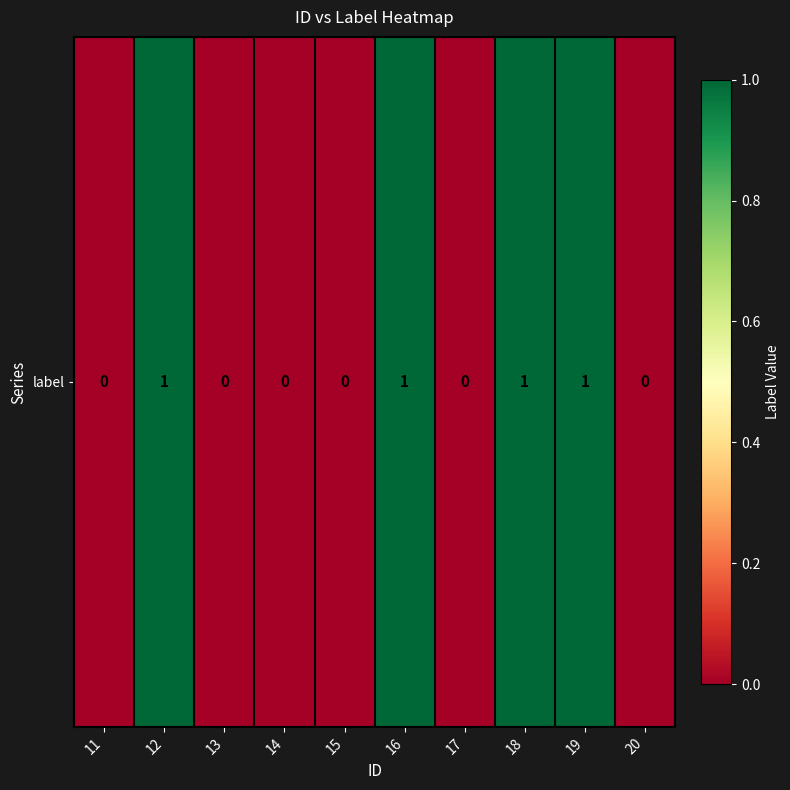

Reading right to left, extract all data points from this chart.

0	1	1	0	1	0	0	0	1	0